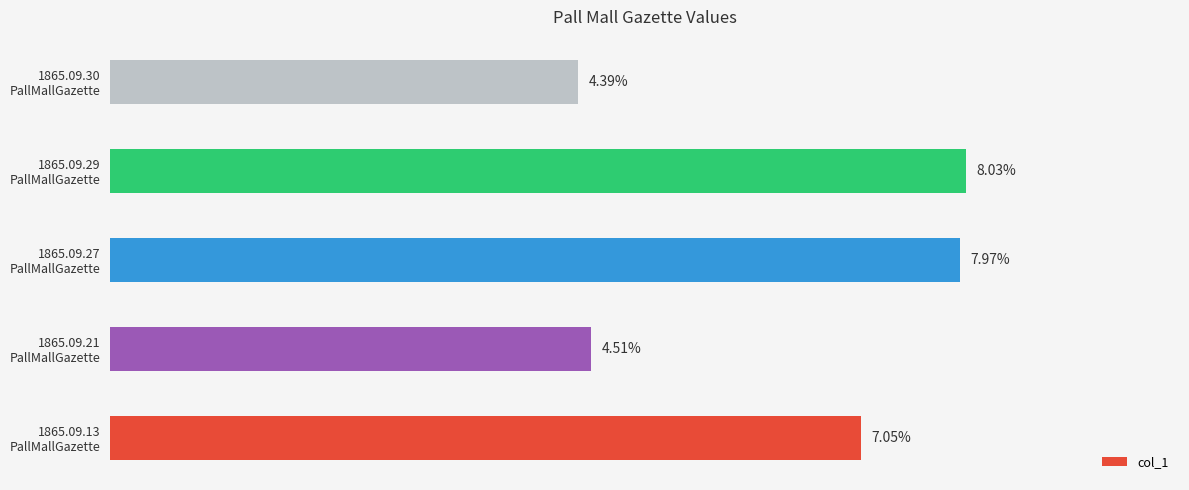

Are the bars horizontal?

Yes